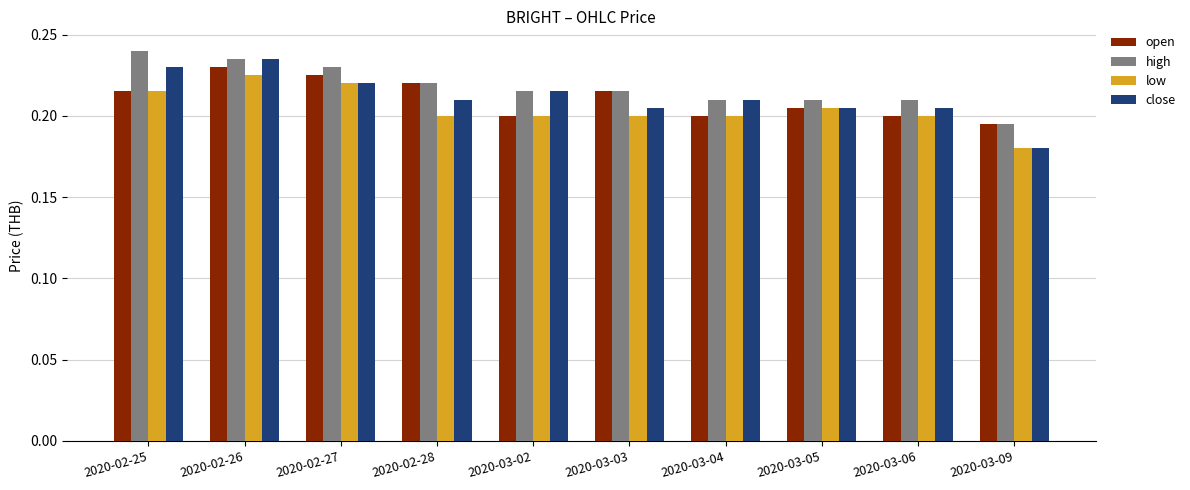

How many bars are there in each group?

4